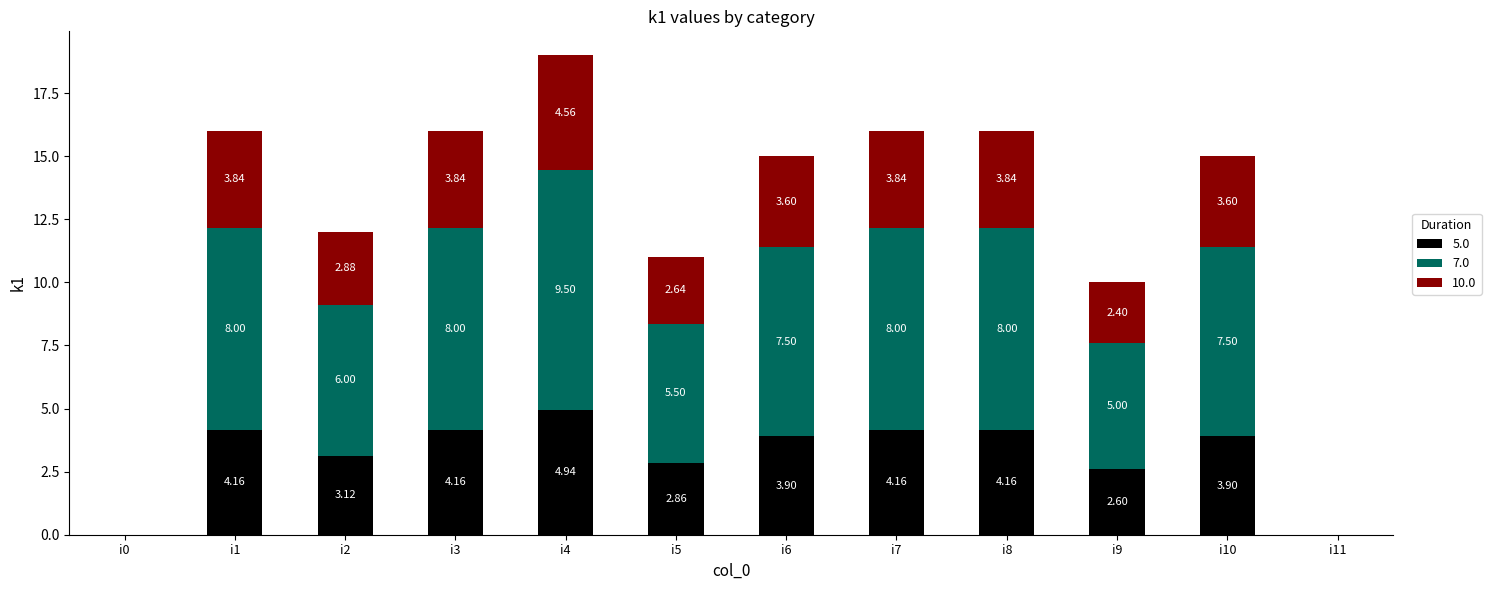

What is the total value across all series at i5?

11.0